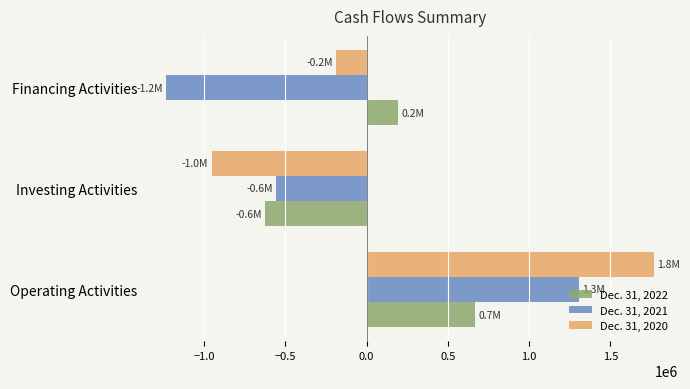

At which label is Dec. 31, 2021 closest to 38447?

Investing Activities